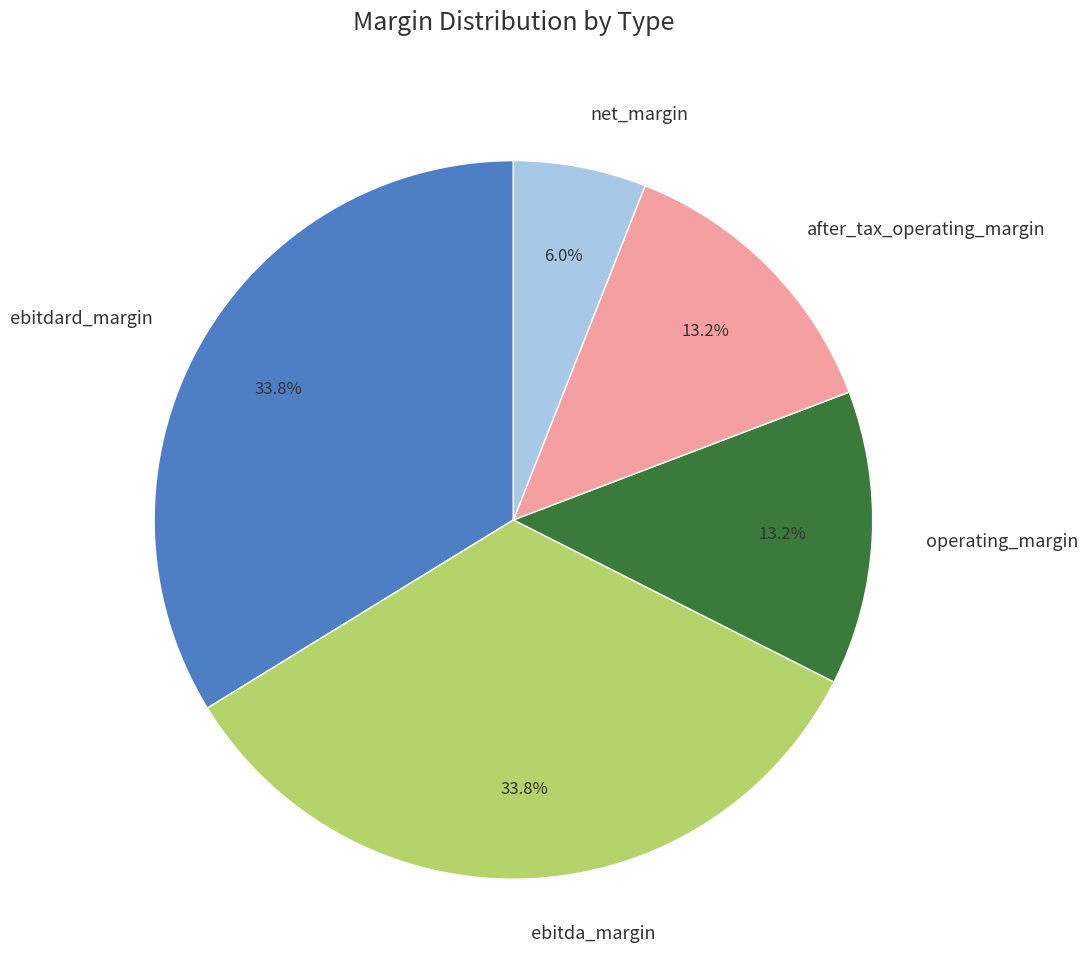

To the nearest percent, what is the combined percentage of ebitdard_margin and net_margin?

40%